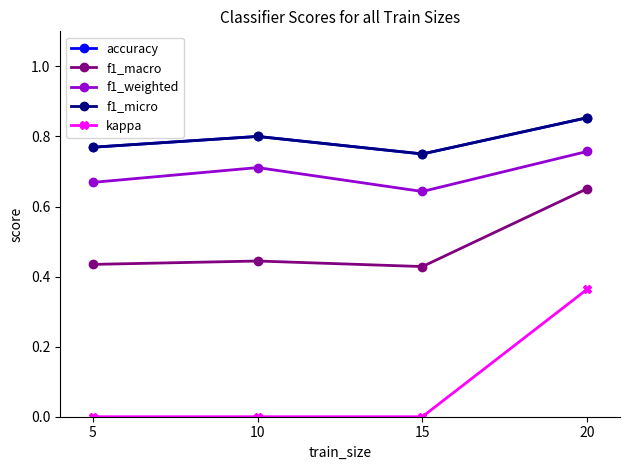

At which label does accuracy reach its minimum?

15